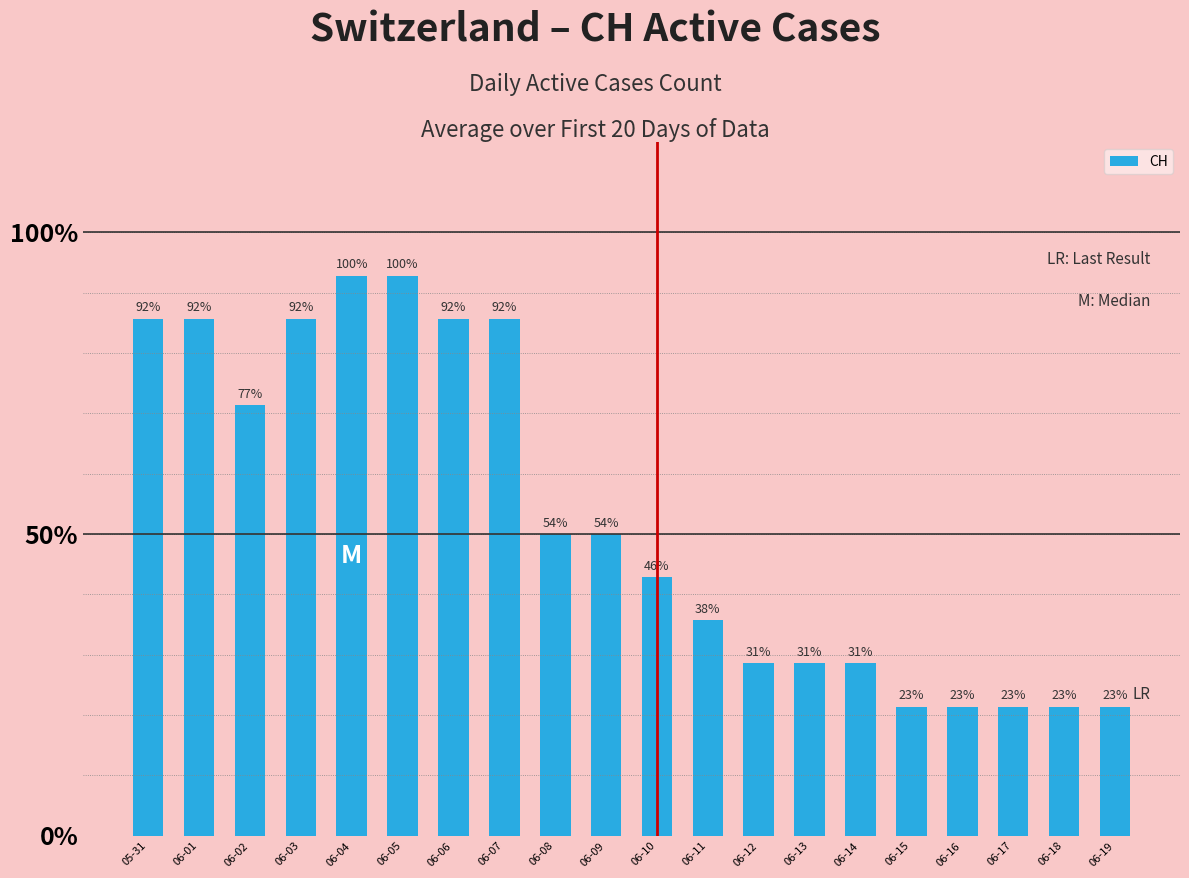

Approximately how many times larger is the value at 06-07 compared to 06-15?

4.0